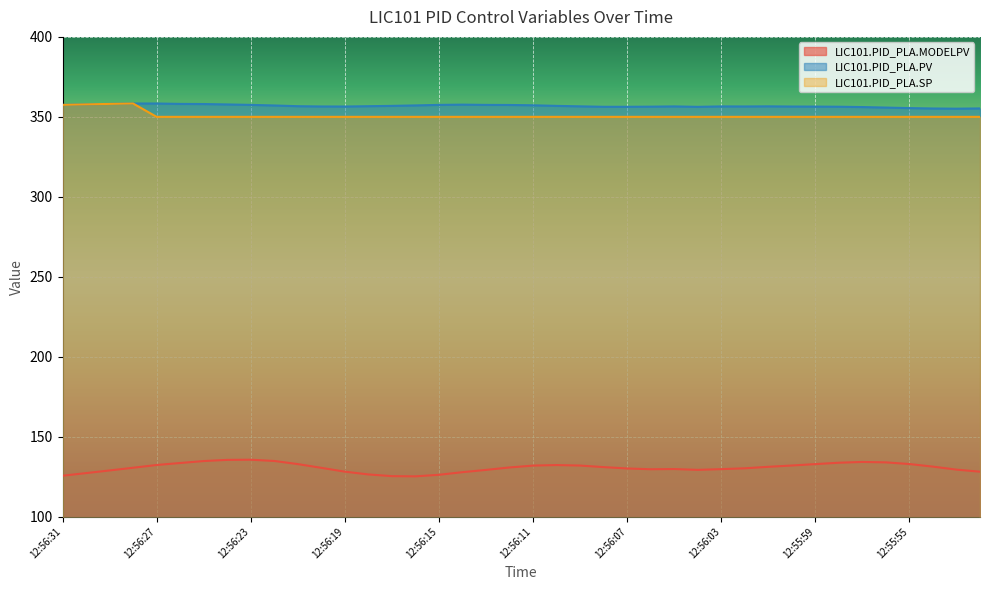

What is the spread (max minus min) of values at 12:56:03?

226.8